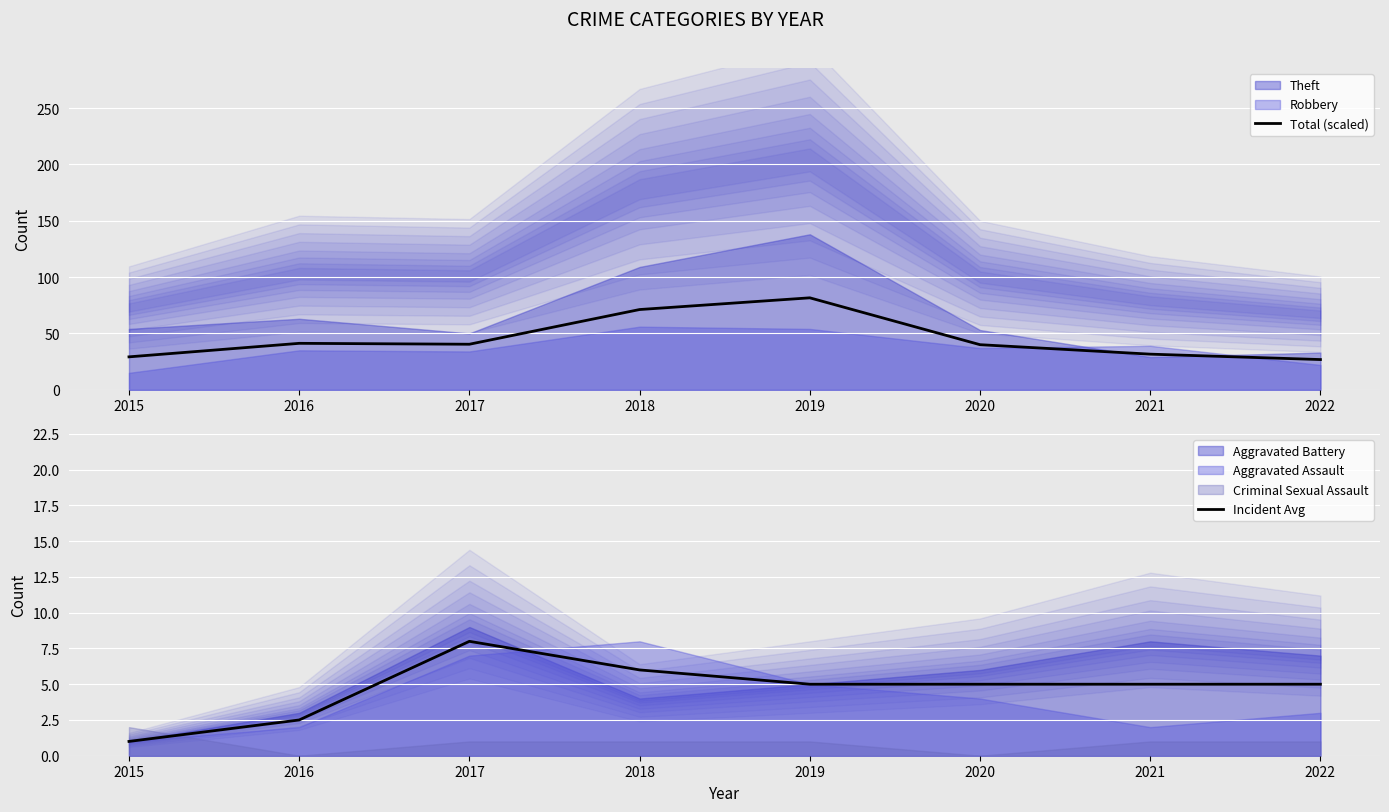

The value of Total (scaled) at 2020 is 40.0. True or false?

True